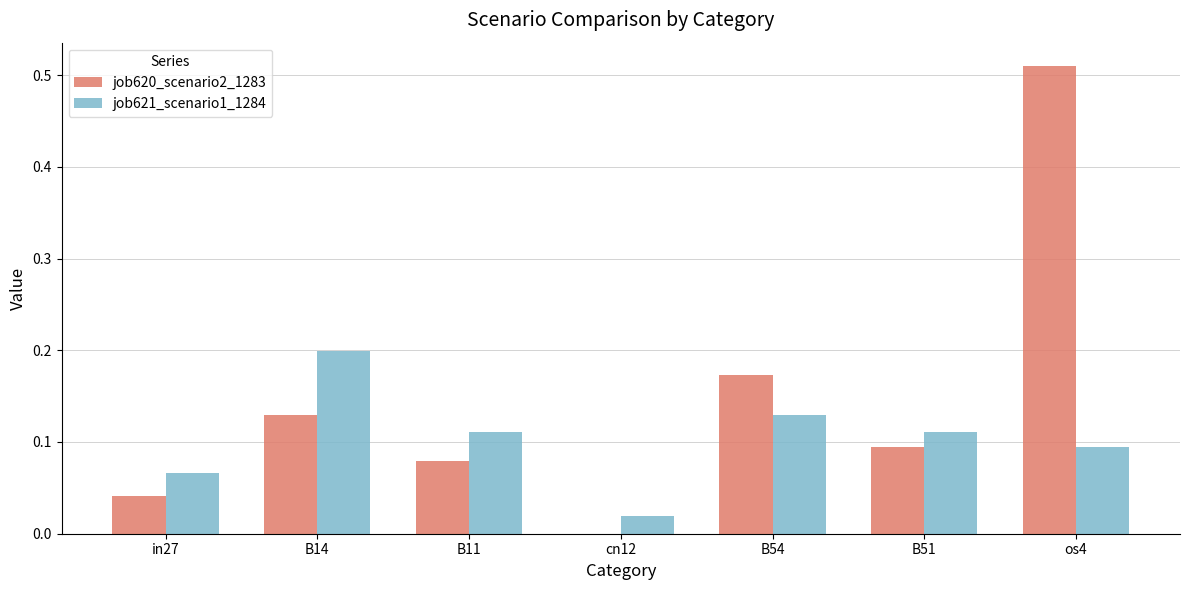

What is the sum of all job620_scenario2_1283 values?

1.0